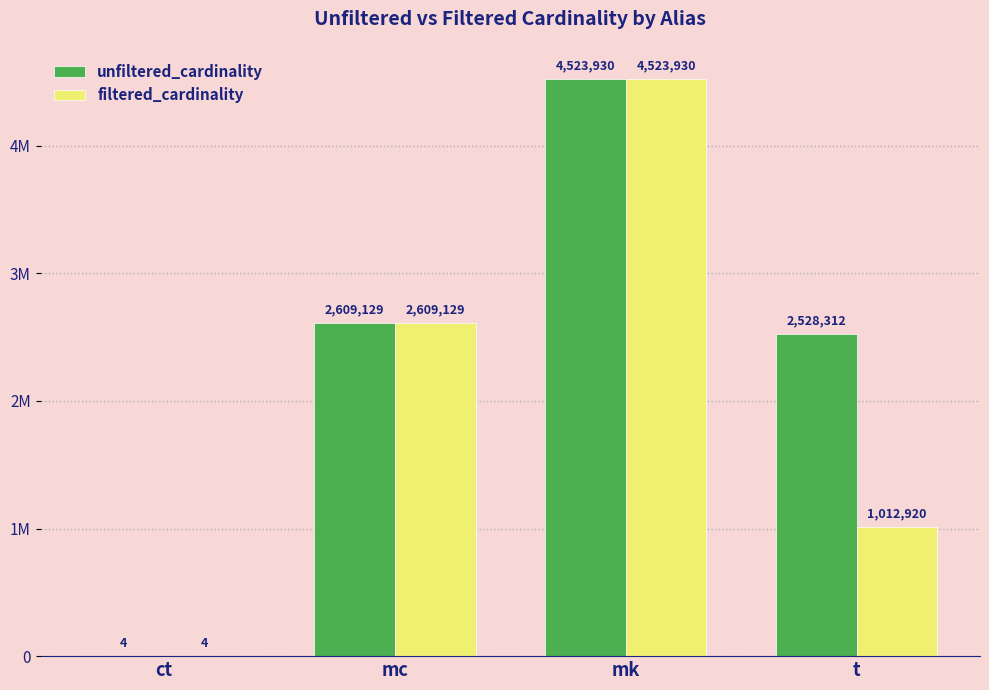

What is the difference between the unfiltered_cardinality values at mk and t?

1995618